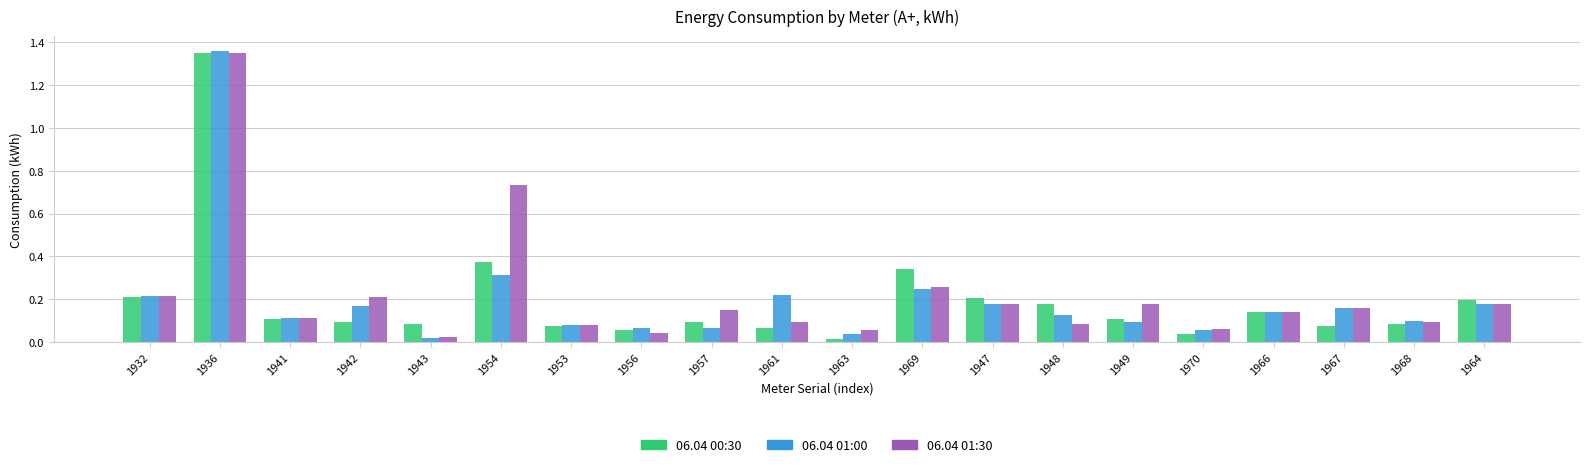

At how many categories does at least one series exceed 1?

1